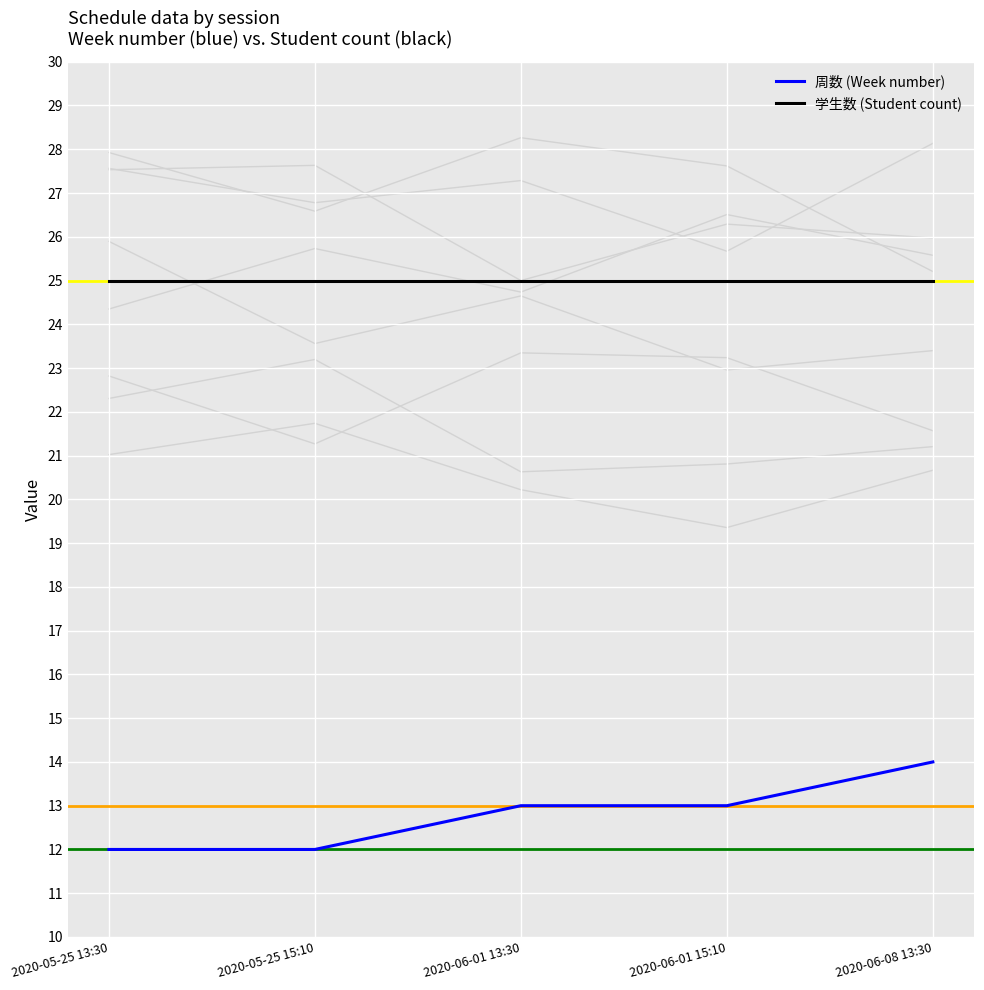

Which category has the highest value across all series?

2020-05-25 13:30